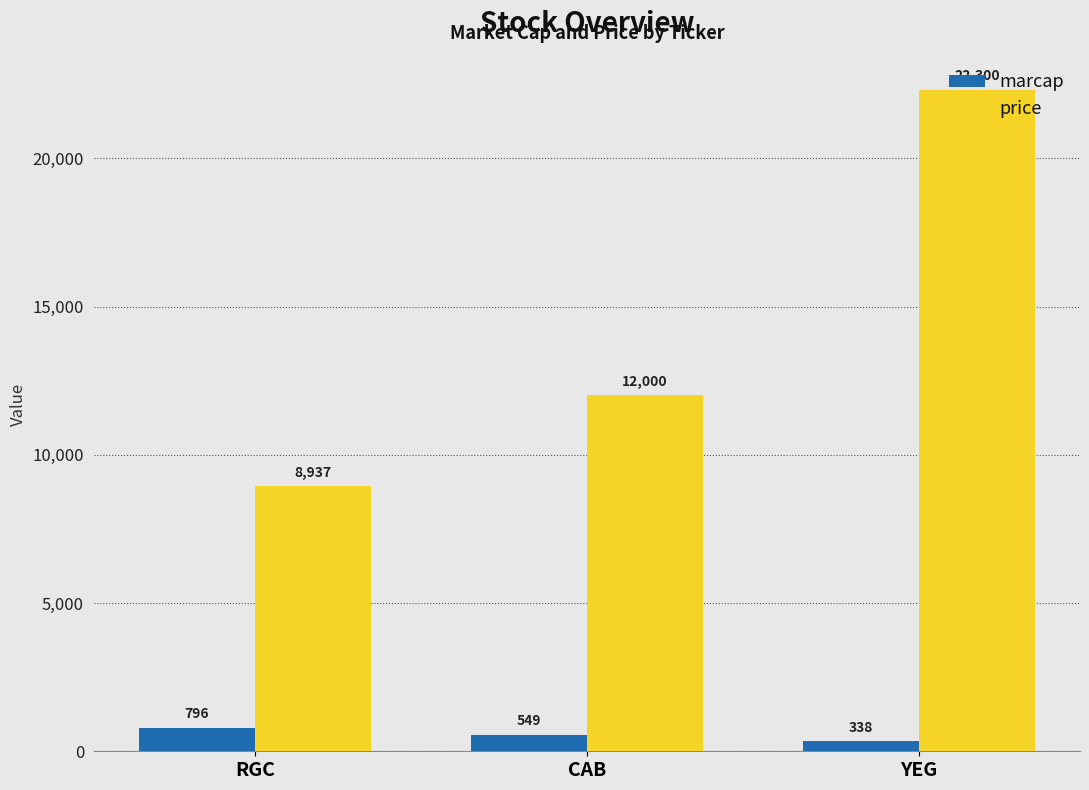

Where is price nearest to the value 15618?

CAB